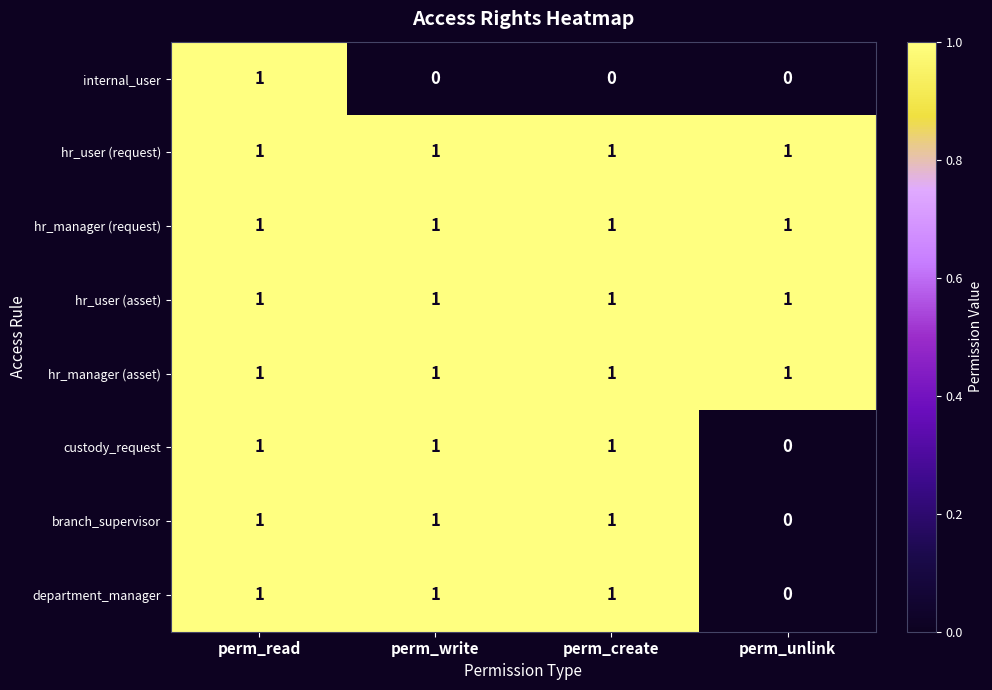

How many branch_supervisor values are between 1 and 2?

3